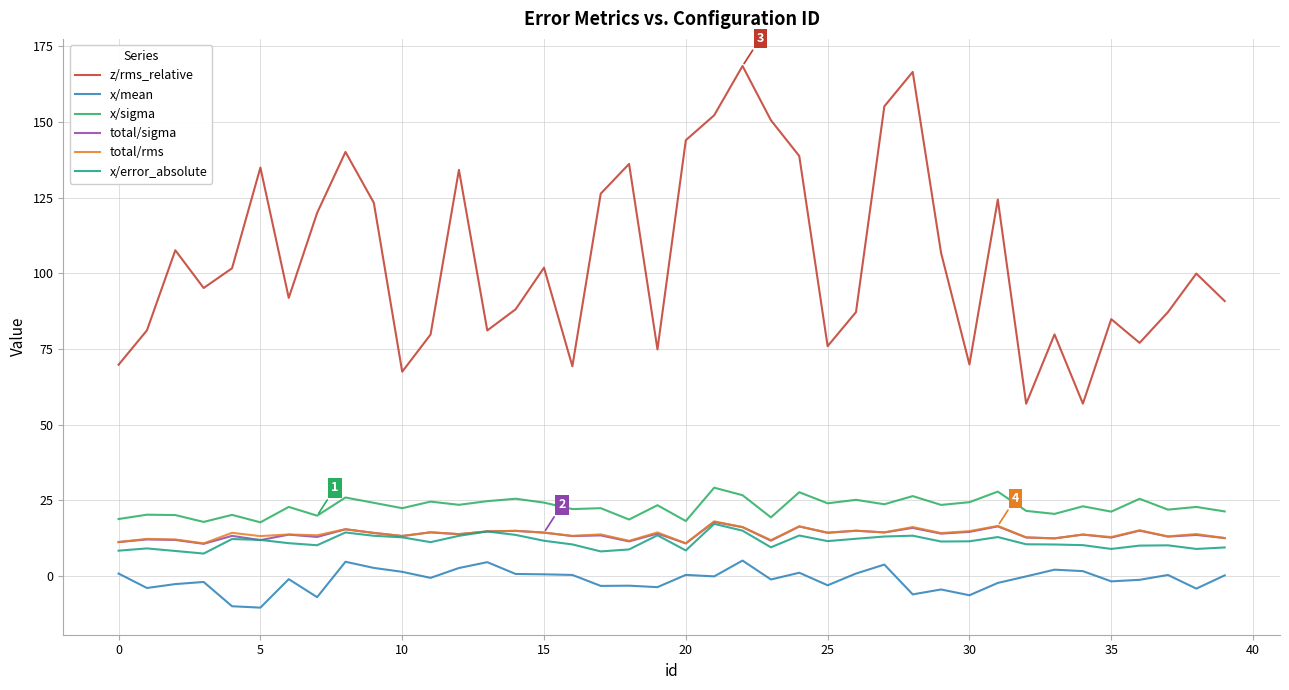

What is the greatest value displayed?

168.5